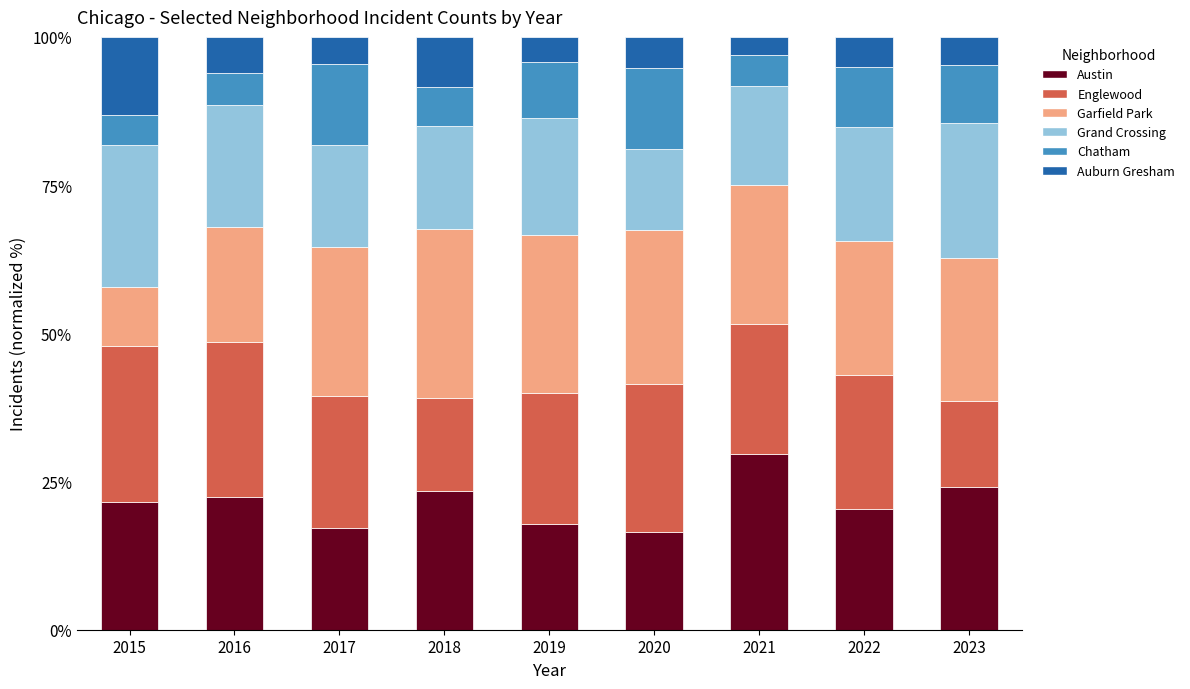

What is the total value across all series at 2016?

100.0